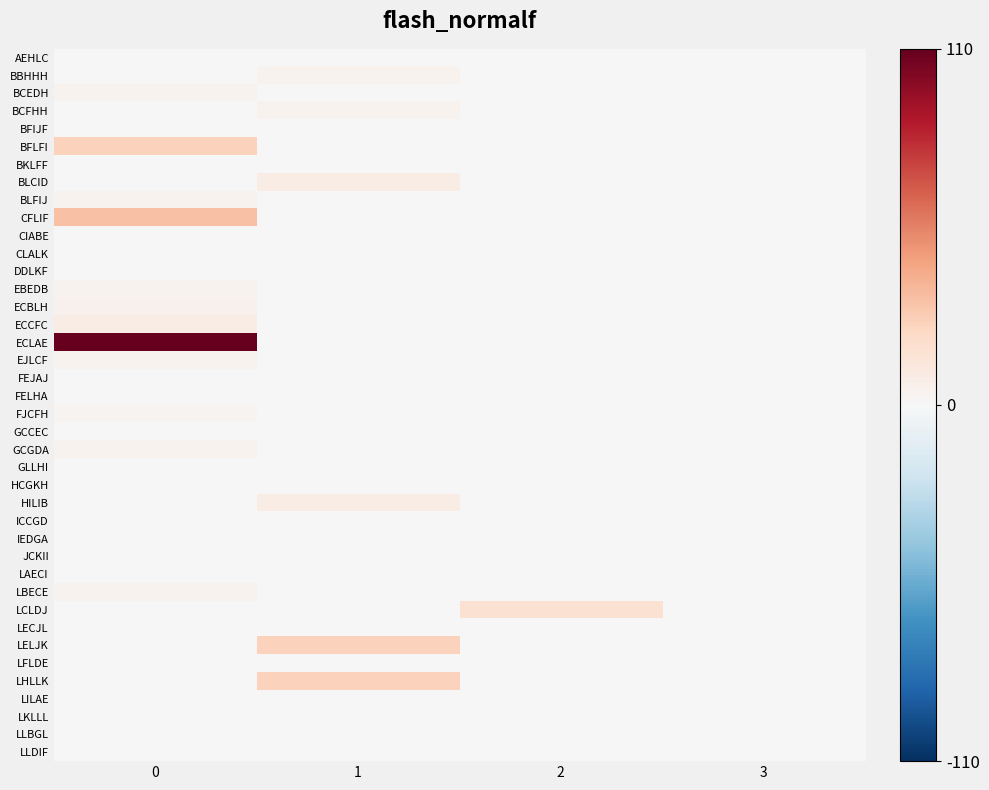

What is the spread (max minus min) of values at 2?

17